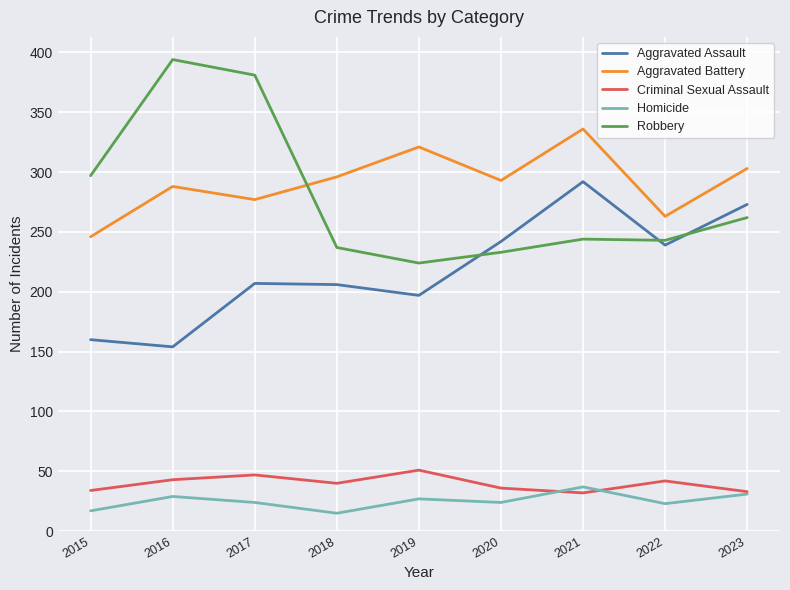

Which series has the widest spread of values?

Robbery